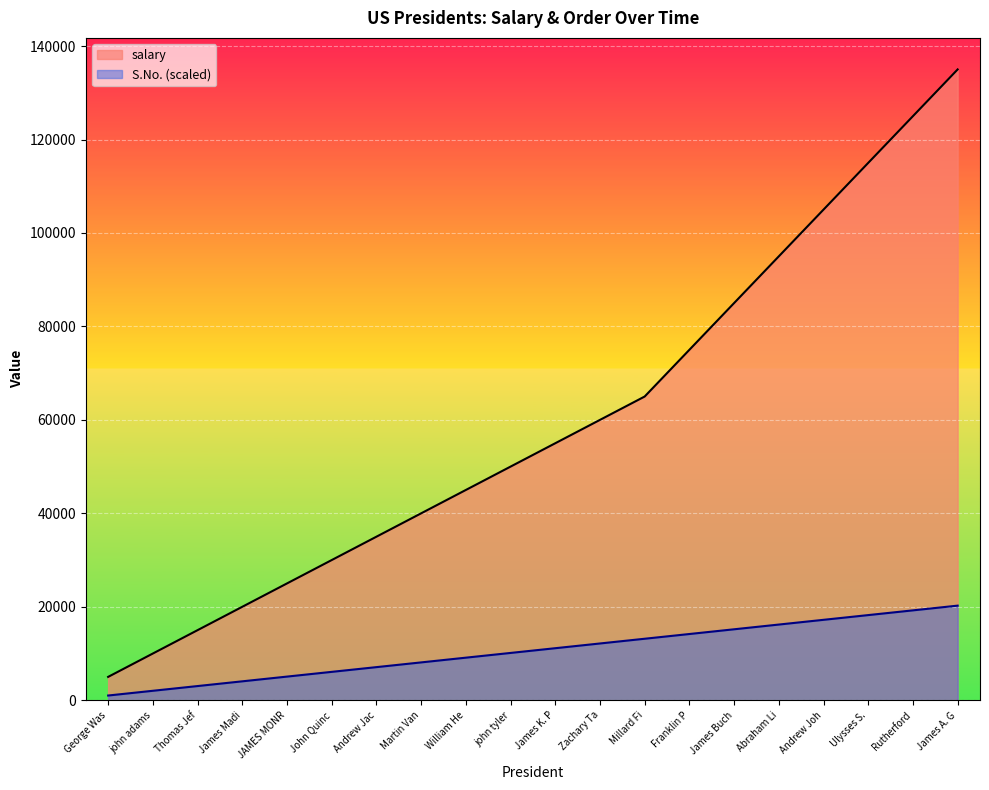

The S.No. series shows 5062.5 at JAMES MONR. True or false?

True